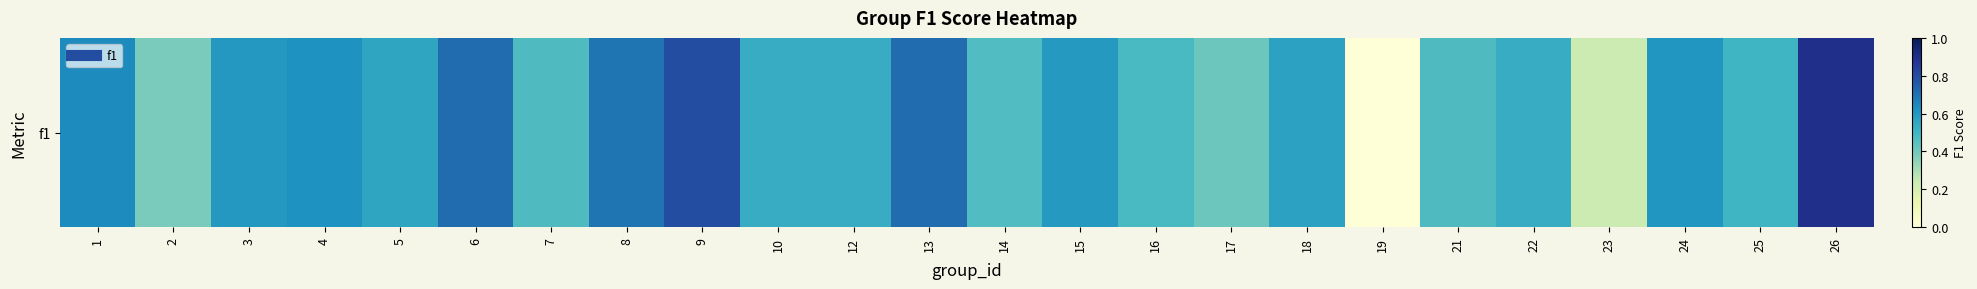

At which label is the value closest to 0?

19